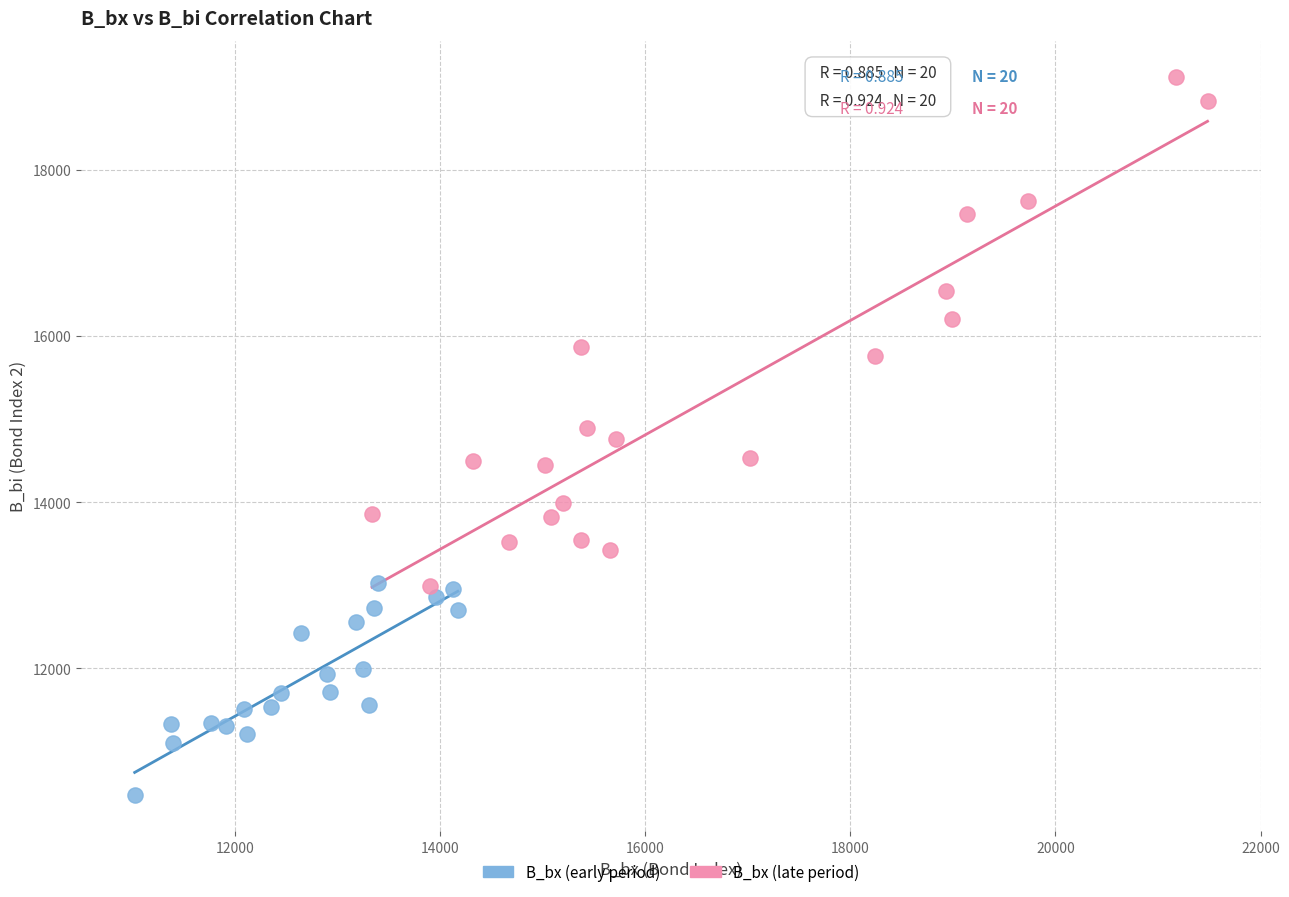

Which series contains the highest Y value?

B_bx (late period)